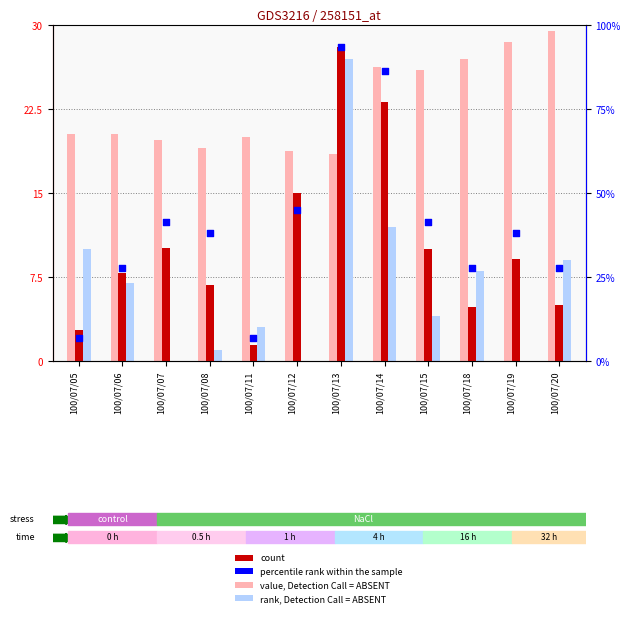

What are all the series names shown in the legend?

value, Detection Call = ABSENT, count, rank, Detection Call = ABSENT, percentile rank within the sample